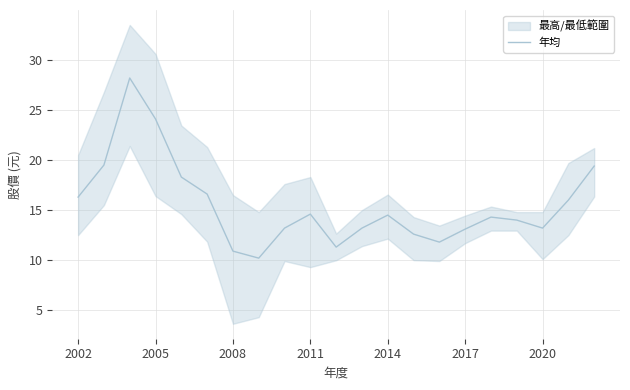

What is the lowest value of the 年均 series?

10.2